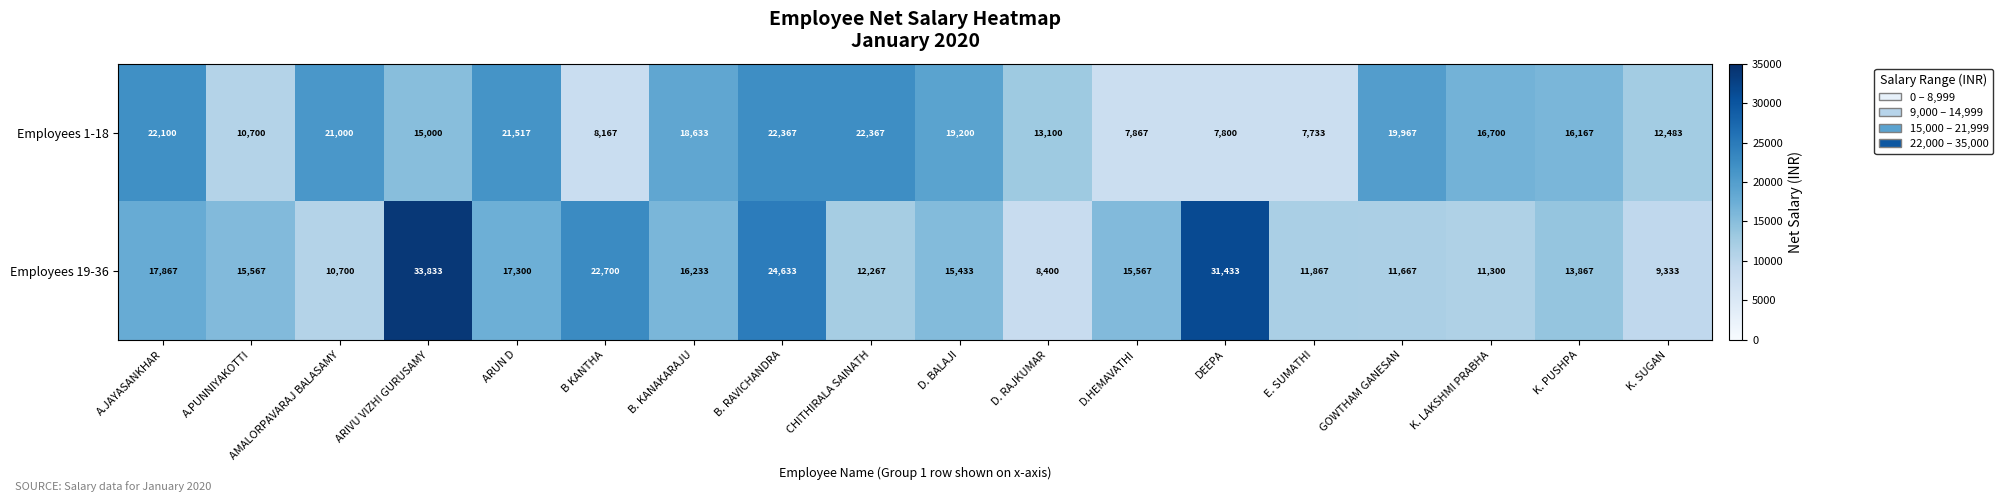

What is the difference between the Employees 1-18 values at D. RAJKUMAR and D.HEMAVATHI?

5233